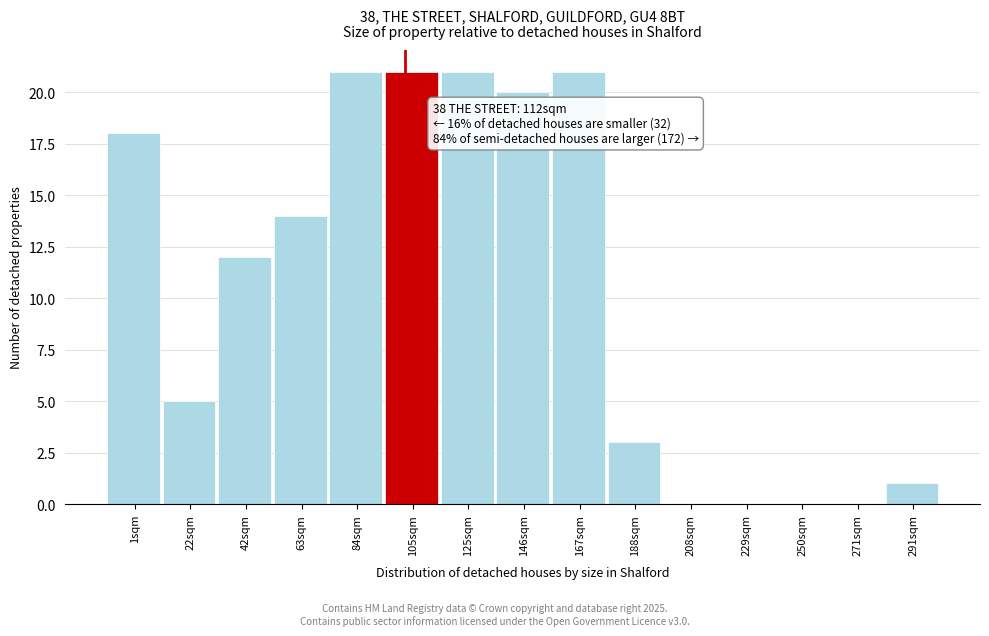

Reading left to right, what are all the values shown in this chart?

1sqm=18	22sqm=5	42sqm=12	63sqm=14	84sqm=21	105sqm=21	125sqm=21	146sqm=20	167sqm=21	188sqm=3	208sqm=0	229sqm=0	250sqm=0	271sqm=0	291sqm=1